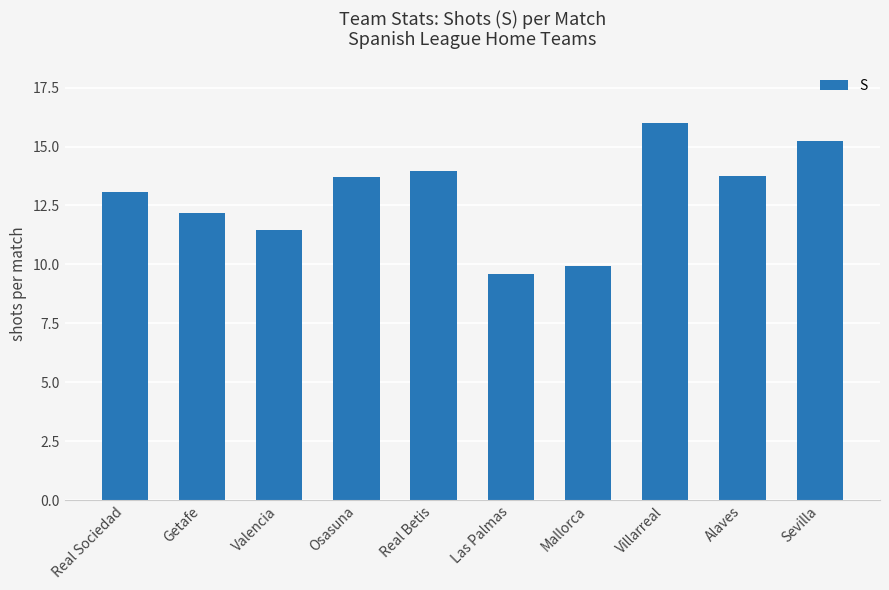

True or false: the data shows 11.4 at Valencia.

True